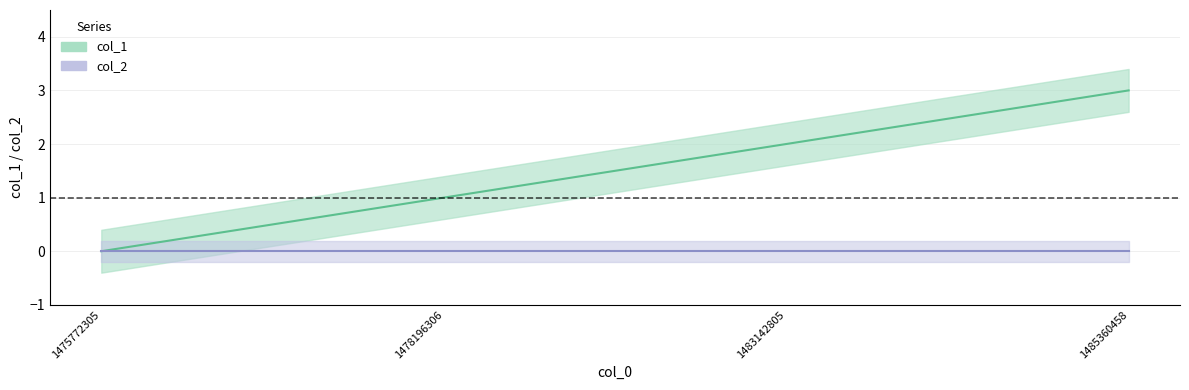

What is the approximate value at 1478196306?

1